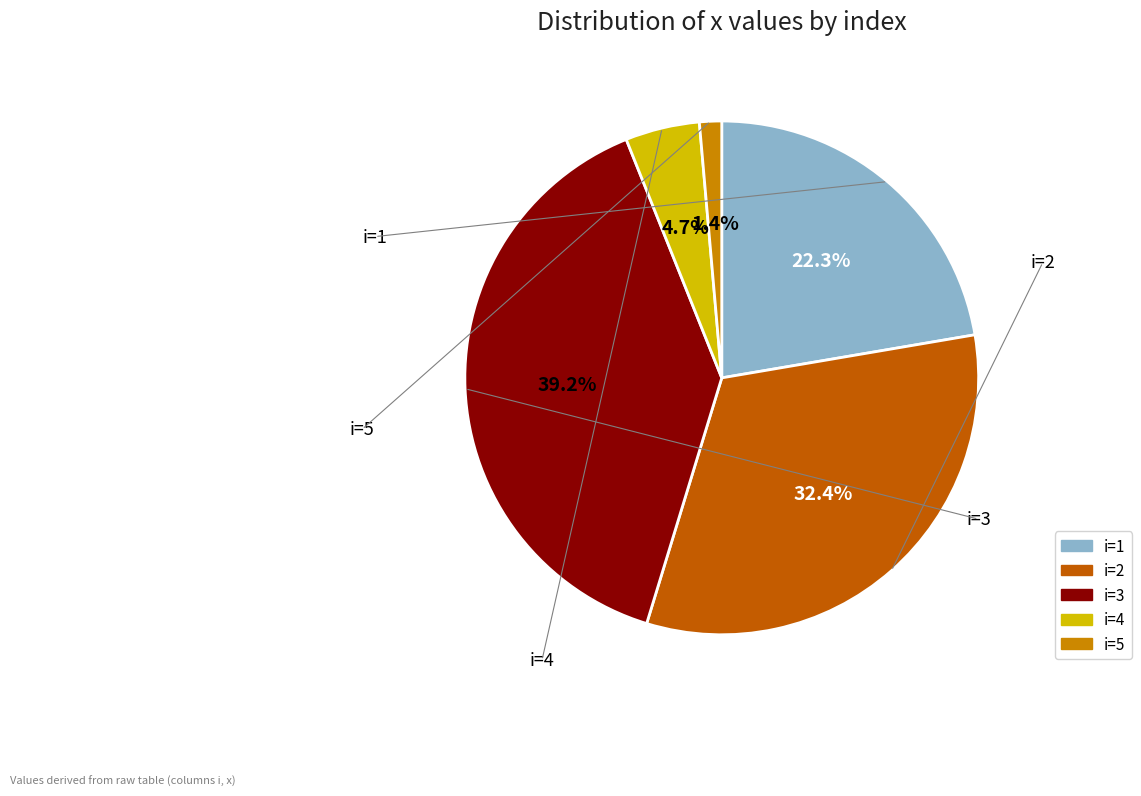

How many slices are in this pie chart?

5